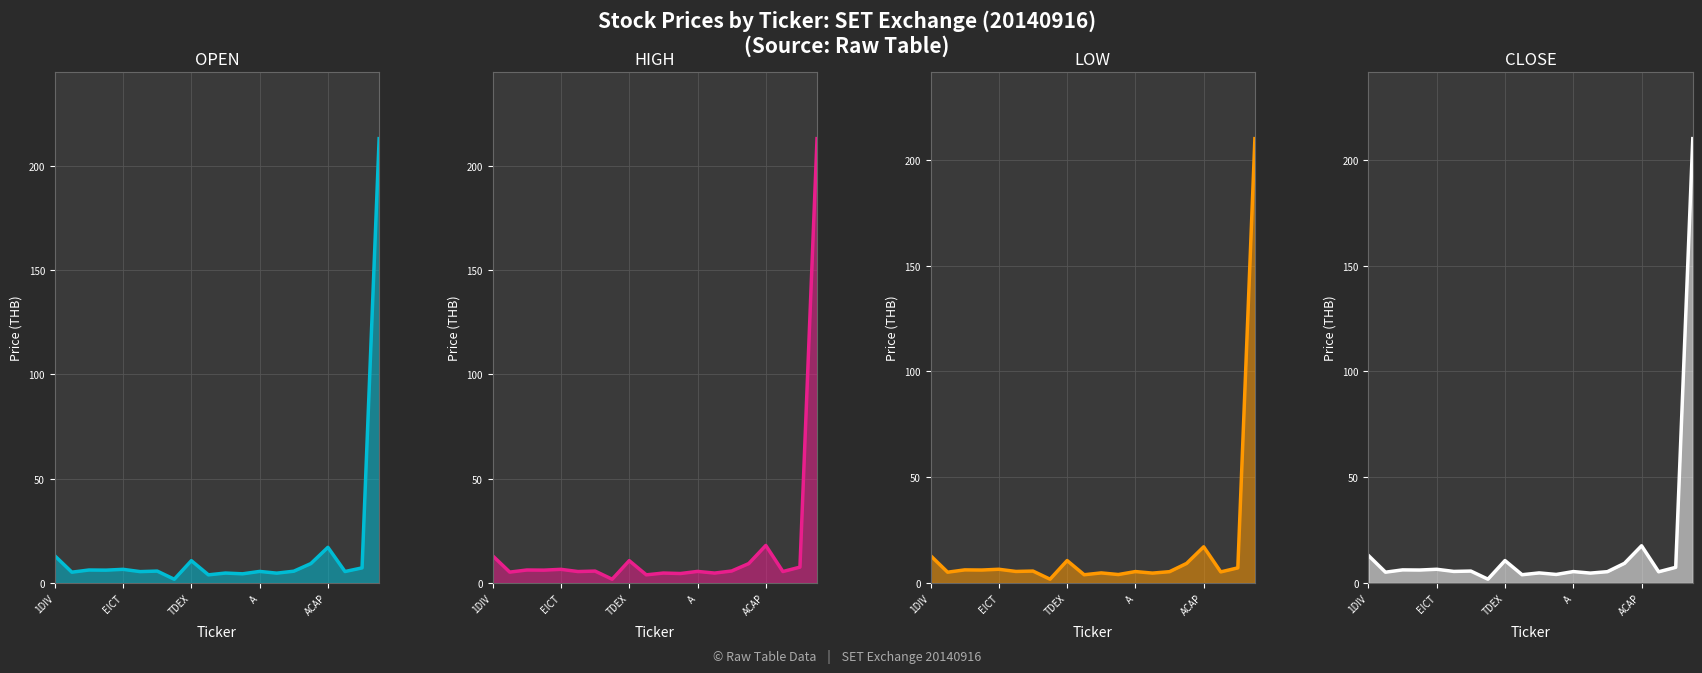

What is the lowest value of the CLOSE series?

1.8